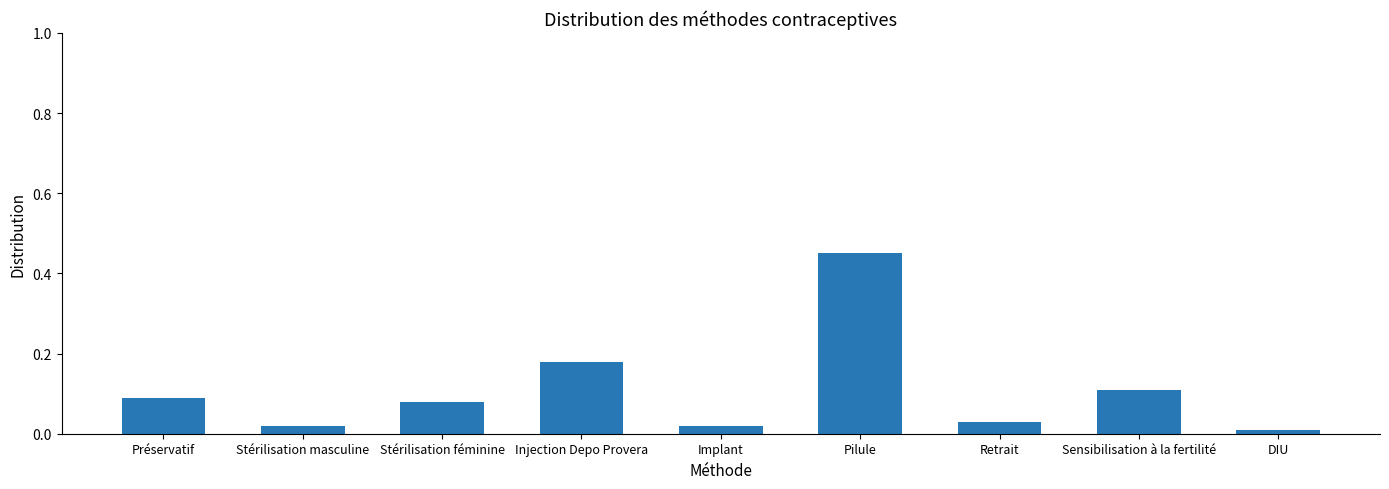

At which label is the value closest to 0?

DIU